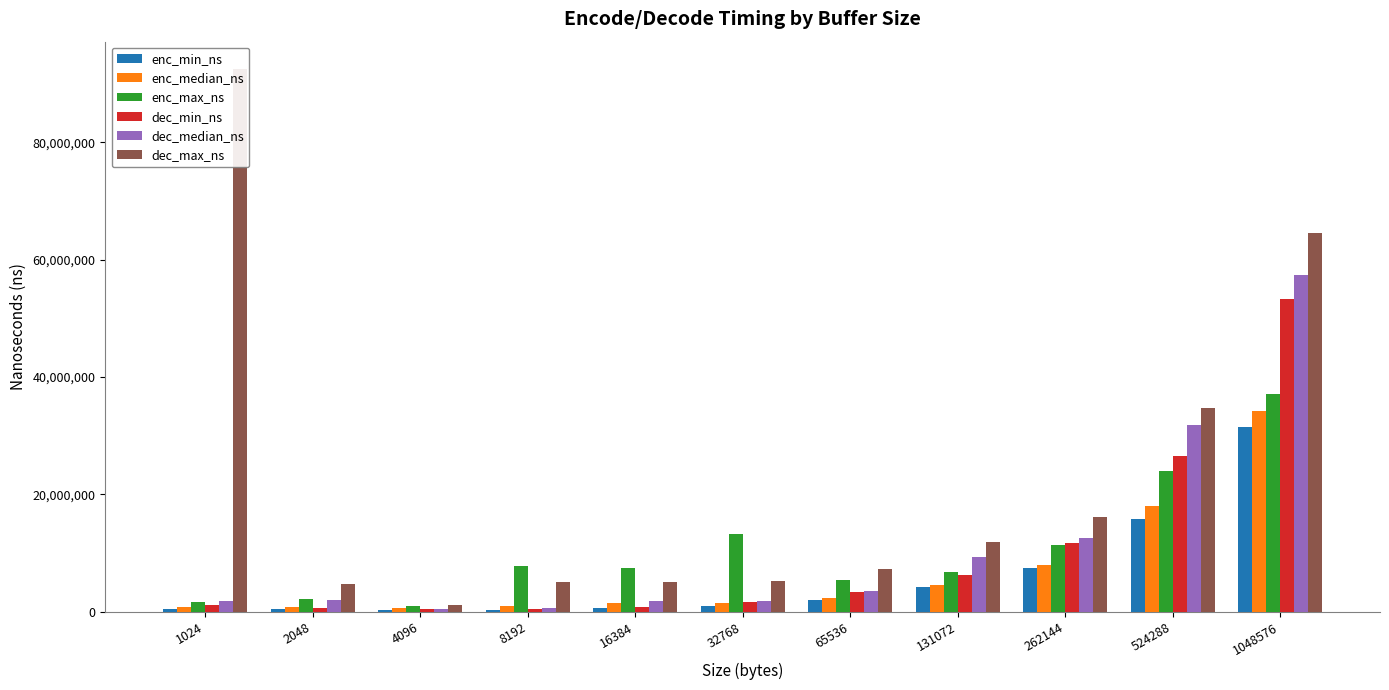

Between 1024 and 4096, which is larger?

1024